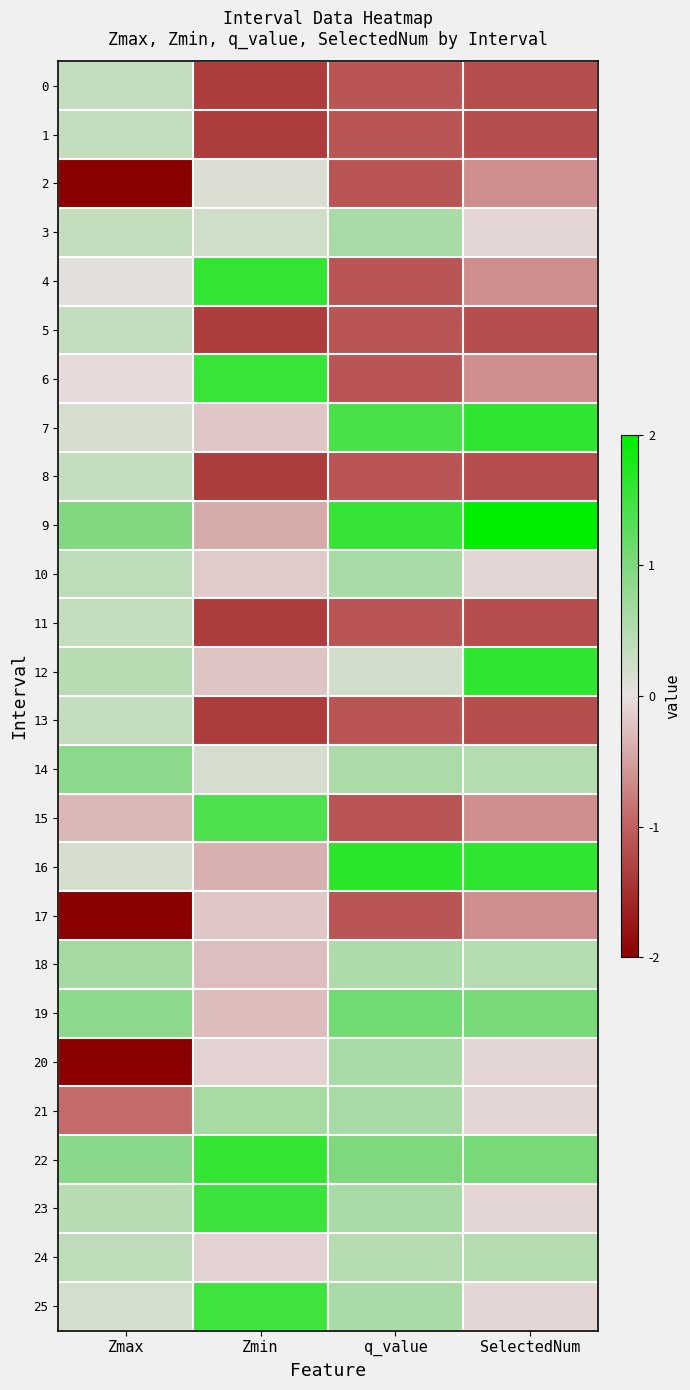

What is the smallest value displayed?

-2.8